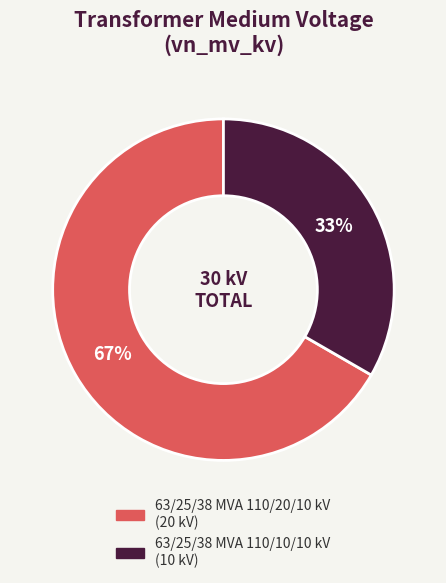

What percentage is the 63/25/38 MVA 110/20/10 kV slice, to the nearest percent?

67%